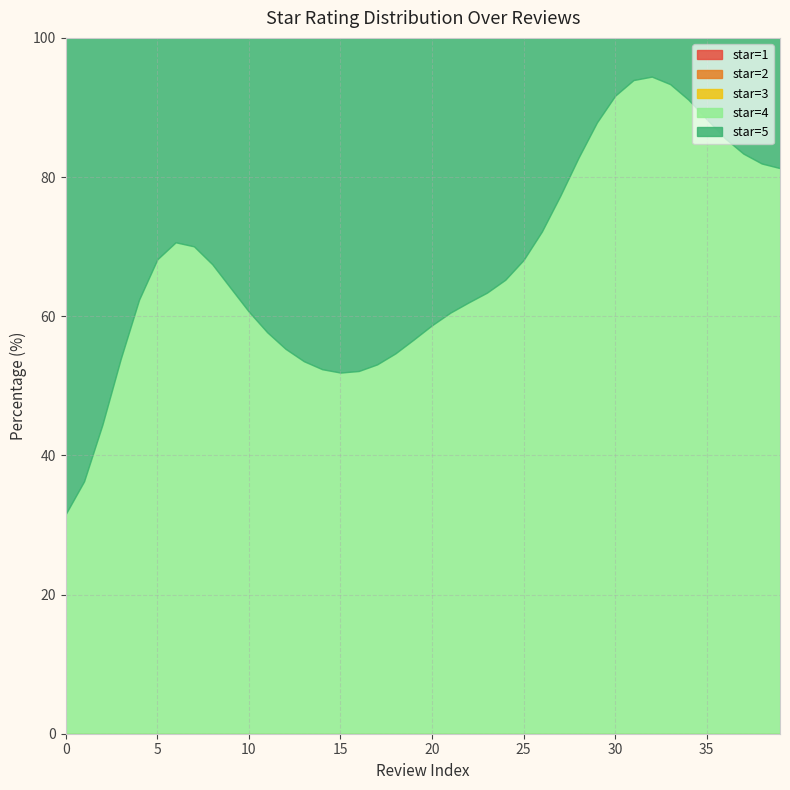

Which label corresponds to the smallest value in the chart?

1